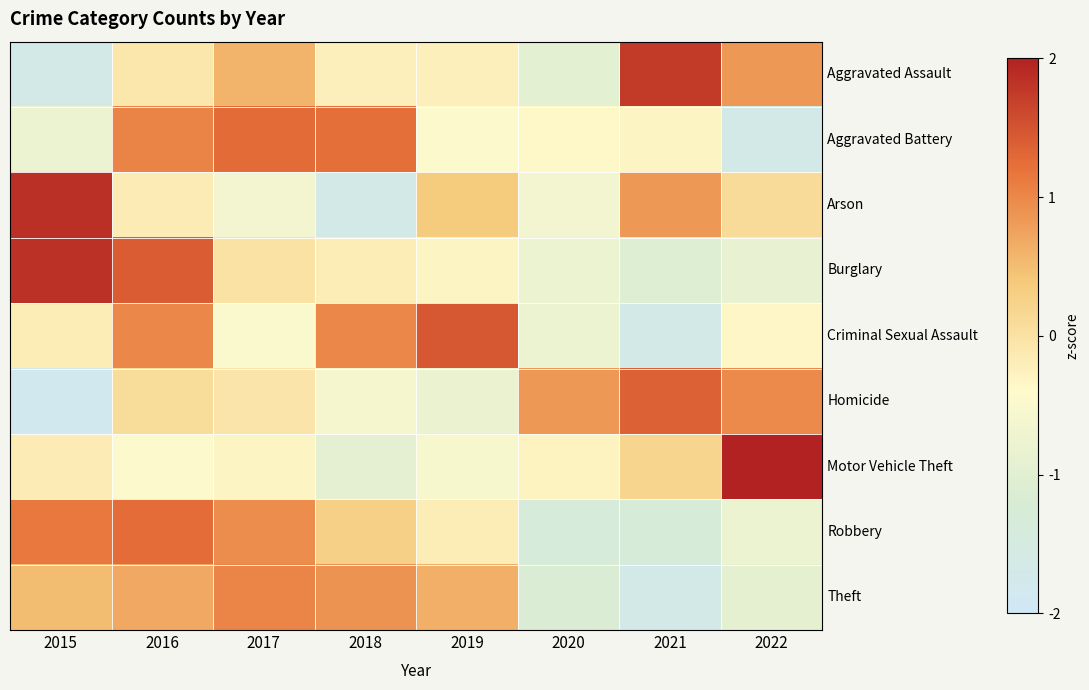

Count the number of categories in the chart.

8